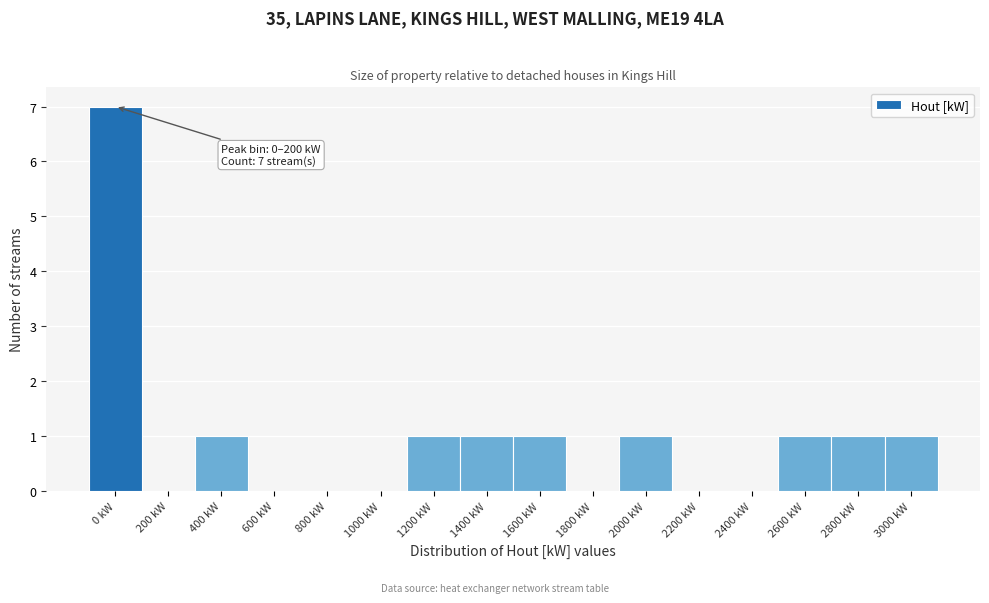

Reading left to right, extract all data points from this chart.

0 kW=7	200 kW=0	400 kW=1	600 kW=0	800 kW=0	1000 kW=0	1200 kW=1	1400 kW=1	1600 kW=1	1800 kW=0	2000 kW=1	2200 kW=0	2400 kW=0	2600 kW=1	2800 kW=1	3000 kW=1